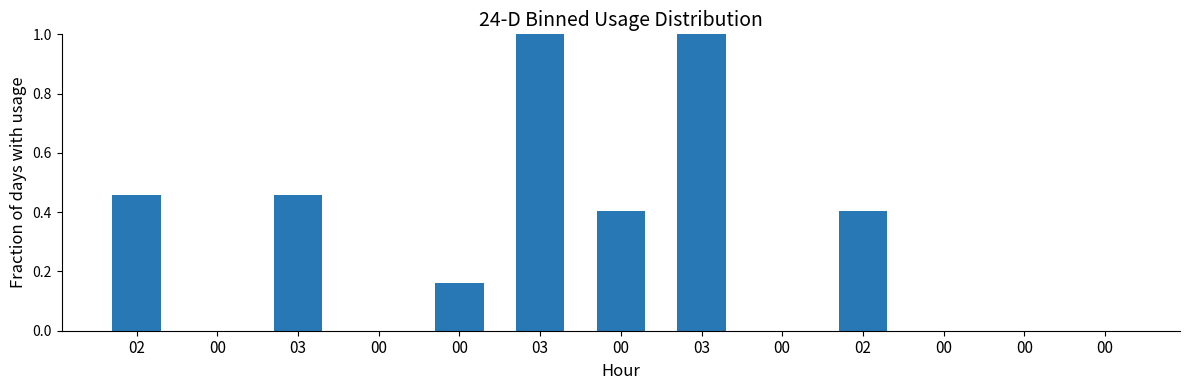

Are the bars grouped side by side (vs. stacked)?

No